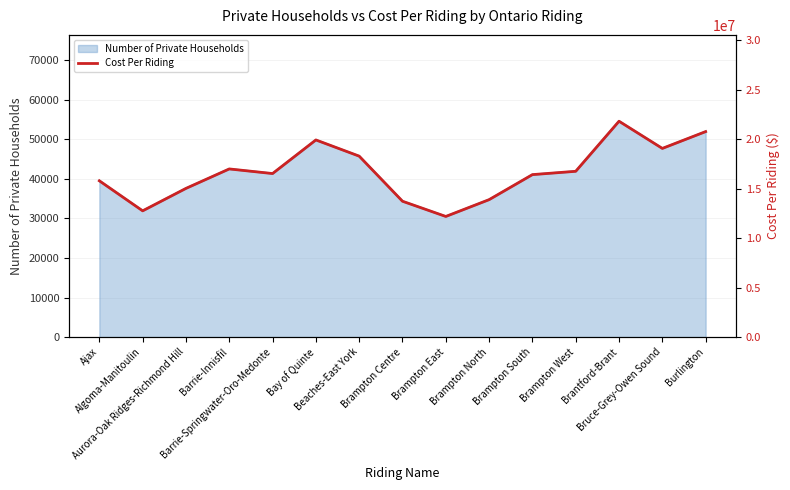

The chart shows a value of 13890000 at Brampton North. True or false?

True